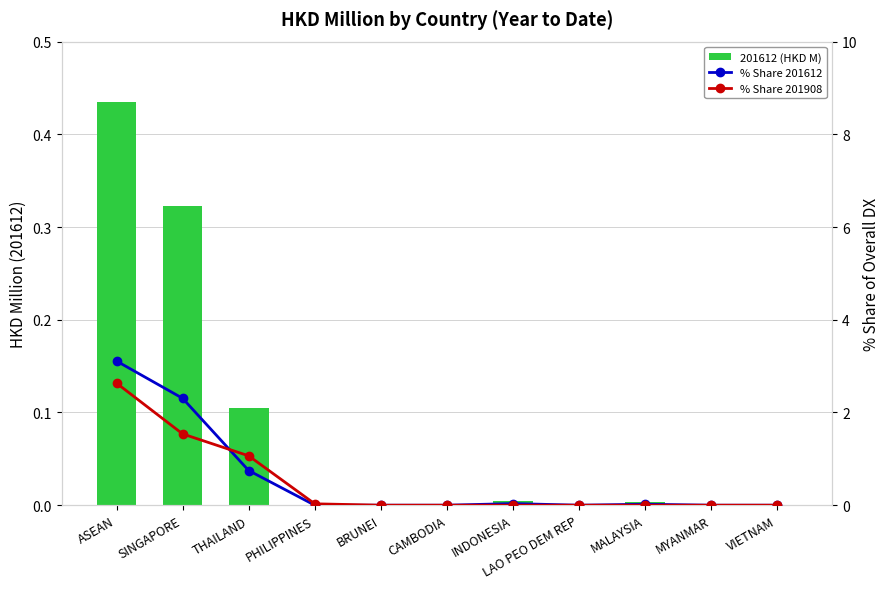

What is the label of the 7th bar from the right?

BRUNEI